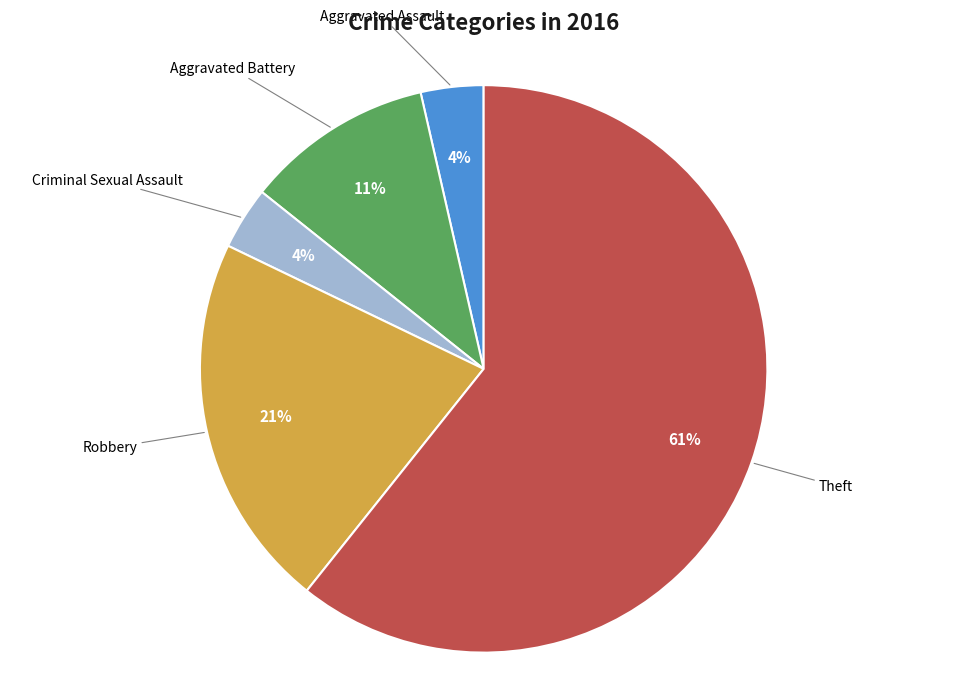

To the nearest percent, what is the average slice percentage?

20%